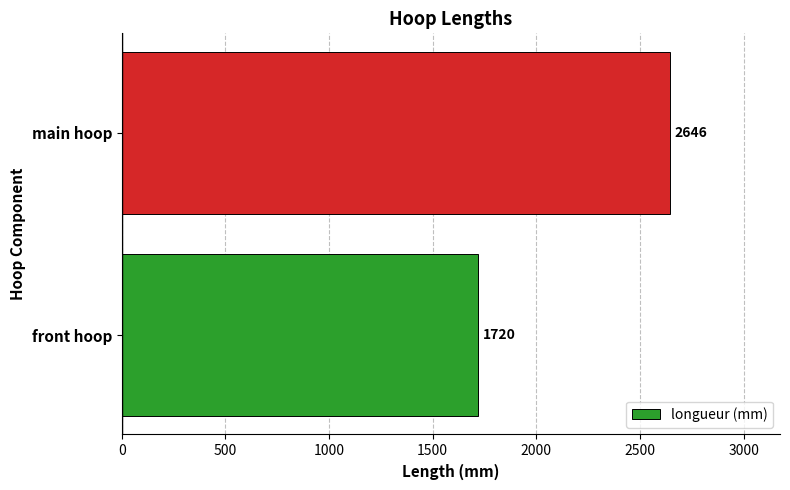

Approximately how many times larger is the value at front hoop compared to main hoop?

0.7